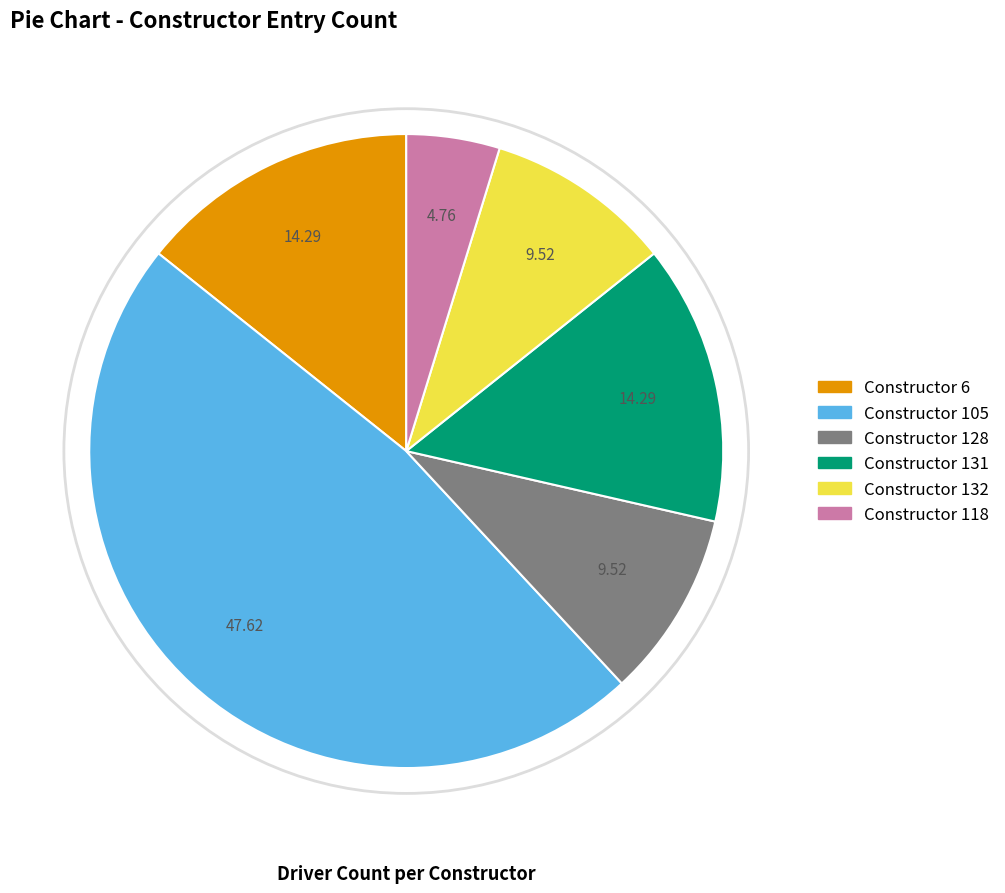

Combined, do Constructor 118 and Constructor 131 account for over 50%?

No